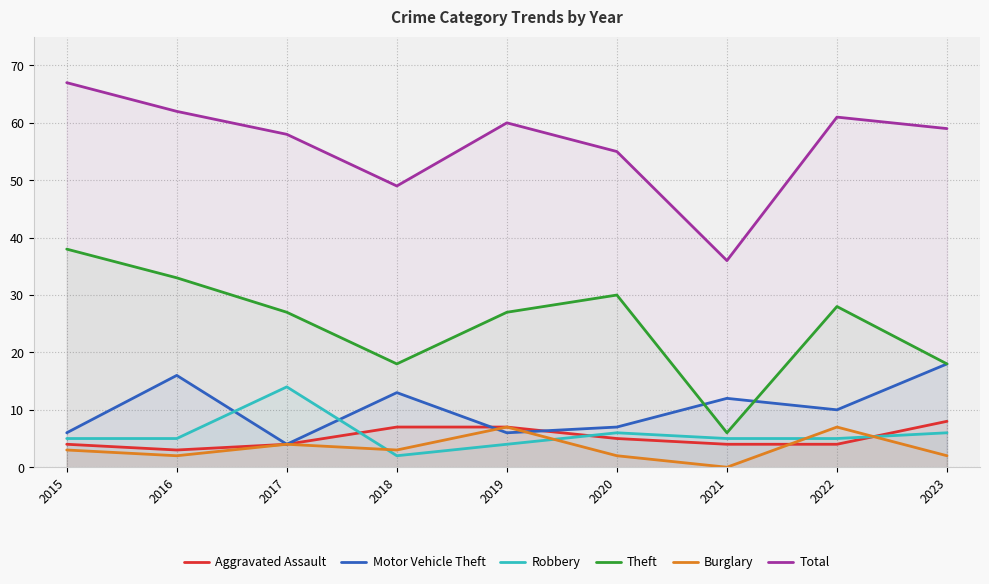

Count the number of categories in the chart.

9